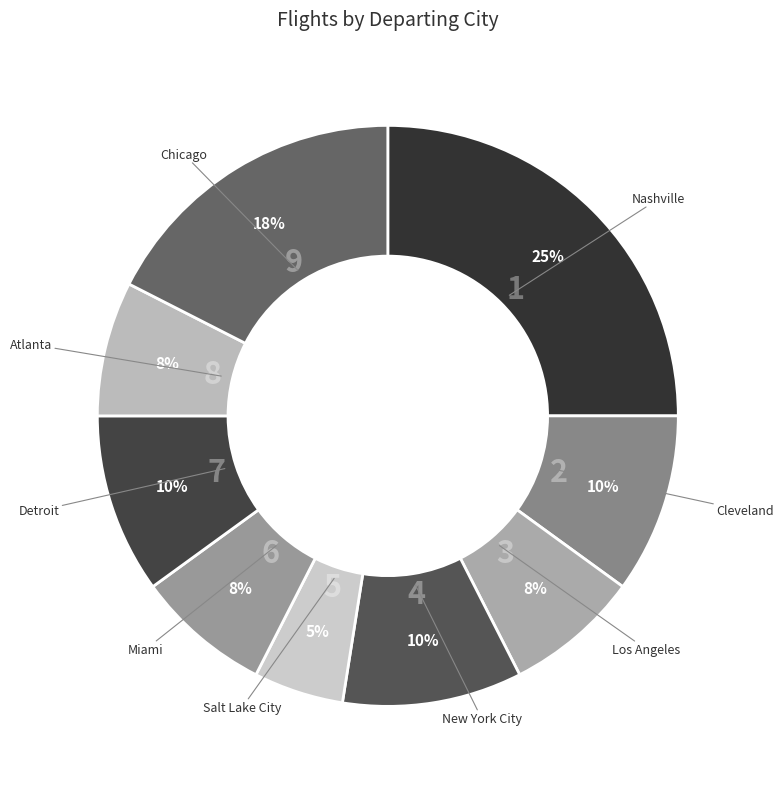

What is the largest slice in the pie chart?

Nashville